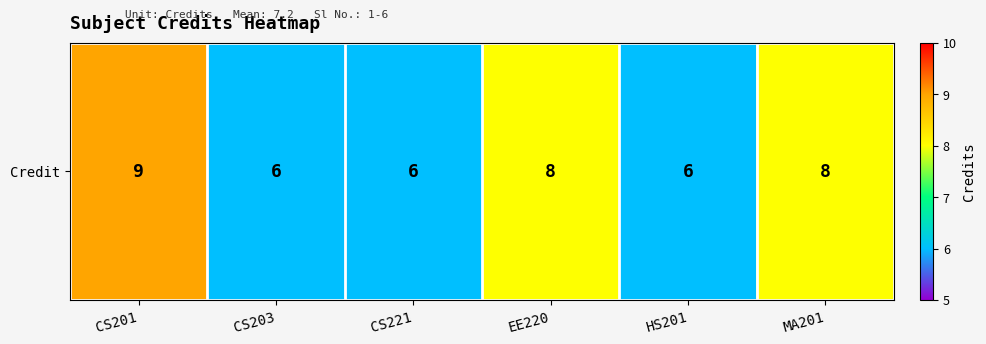

What is the change in value from CS201 to CS203?

-3